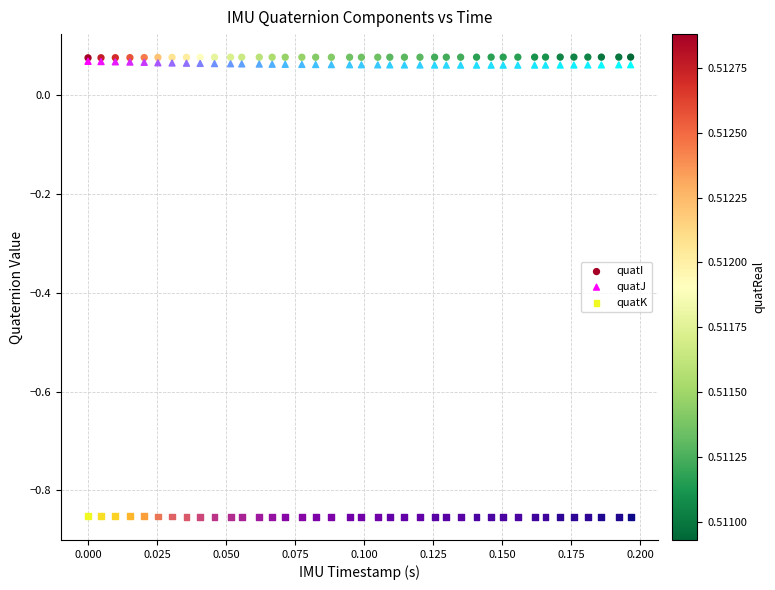

Which series contains the highest Y value?

quatI